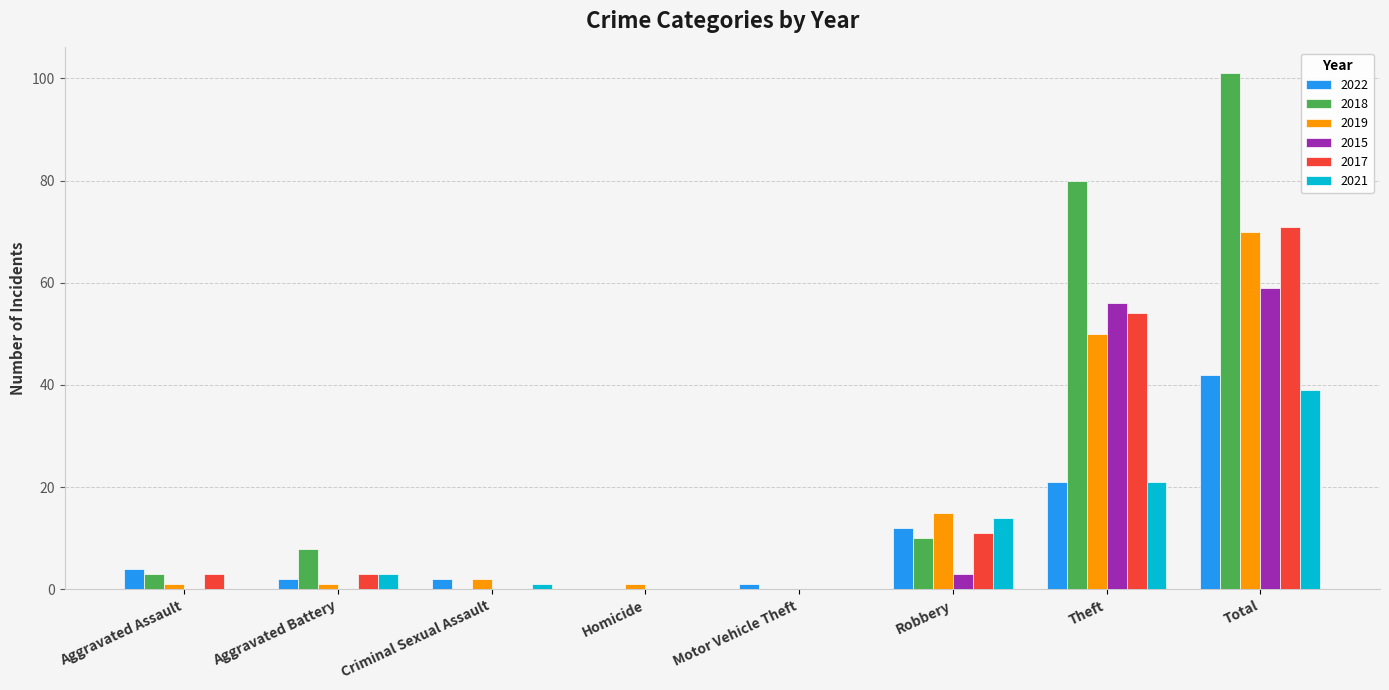

Are the bars horizontal?

No